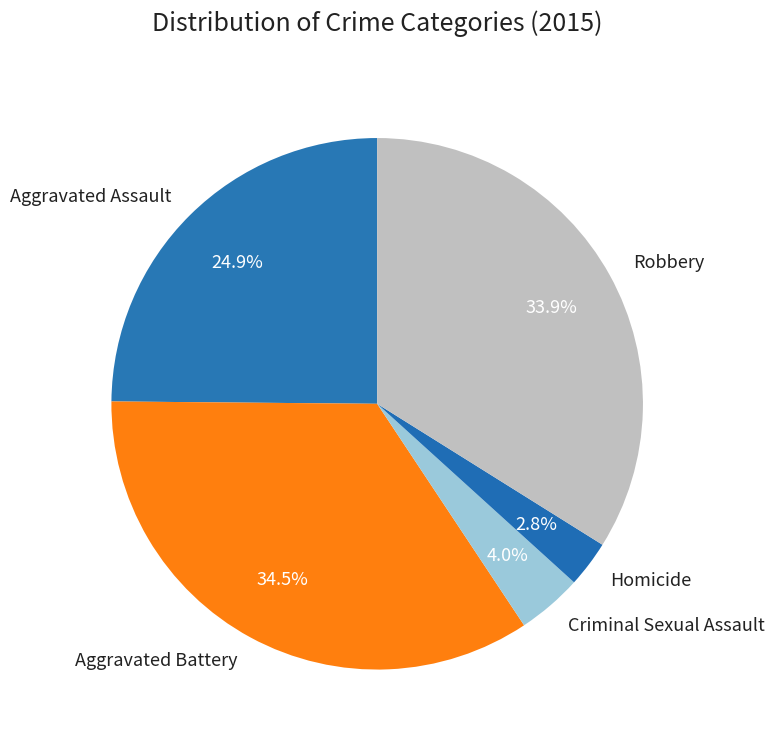

Rank the categories by value from lowest to highest.

Homicide, Criminal Sexual Assault, Aggravated Assault, Robbery, Aggravated Battery